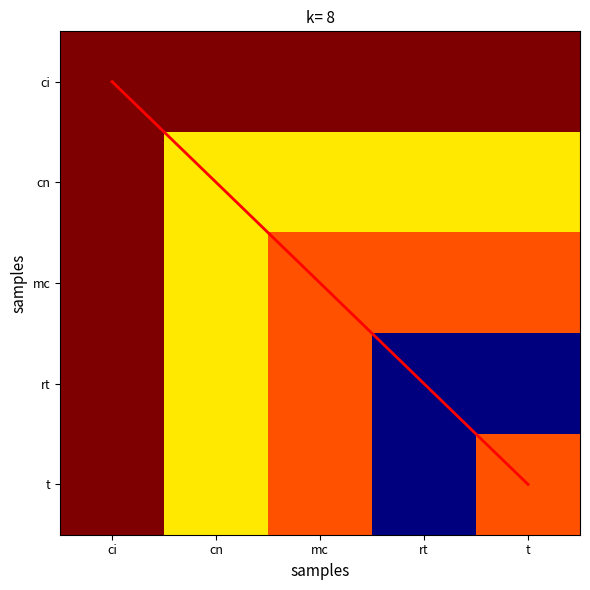

The mc series shows 2609129 at t. True or false?

True